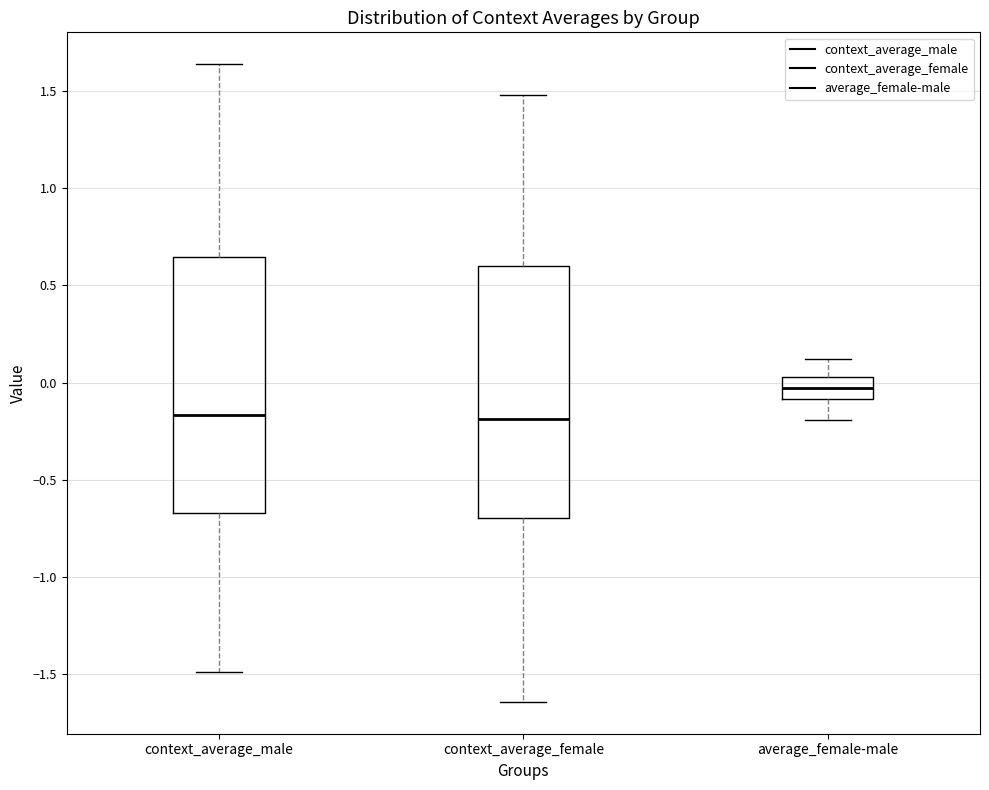

Reading left to right, transcribe this box plot: for each box, give where its median line is, the range the box spans, and where its two whiskers end, as read against the y-axis. The values are not printed on the chart, so give them approximately, as read against the axis.

context_average_male: median -0.15, box -0.65 to 0.65, whiskers -1.50 to 1.65
context_average_female: median -0.20, box -0.70 to 0.60, whiskers -1.65 to 1.50
average_female-male: median -0.05, box -0.10 to 0.05, whiskers -0.20 to 0.10